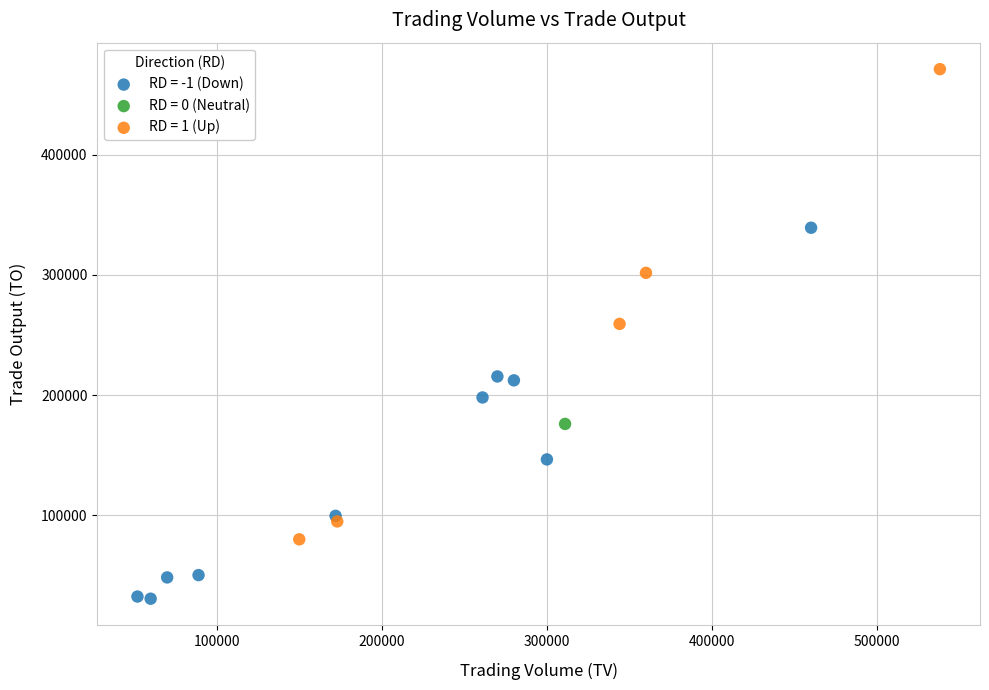

What are all the series names shown in the legend?

RD = -1 (Down), RD = 0 (Neutral), RD = 1 (Up)